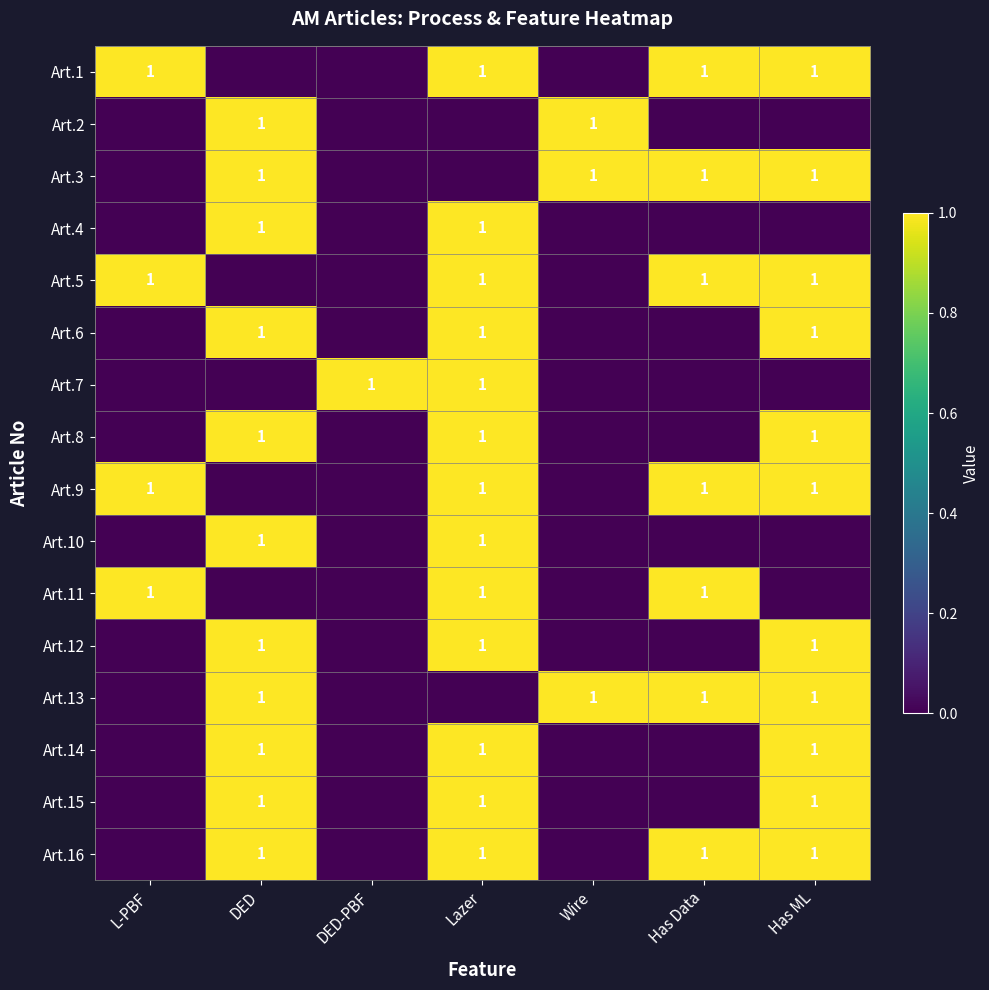

The value of Art.1 at Has Data is 1. True or false?

True